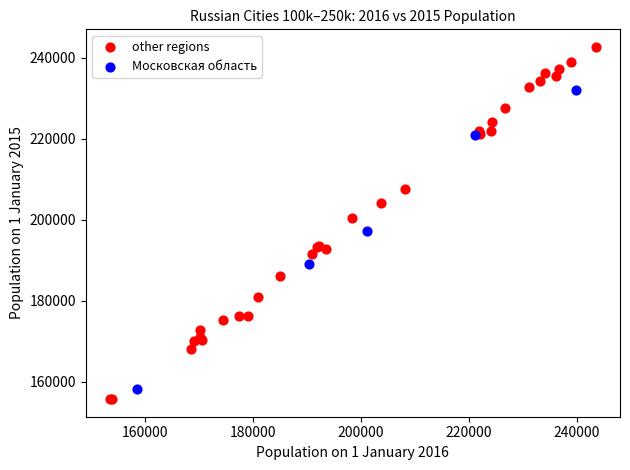

Which series reaches the minimum Y coordinate?

other regions